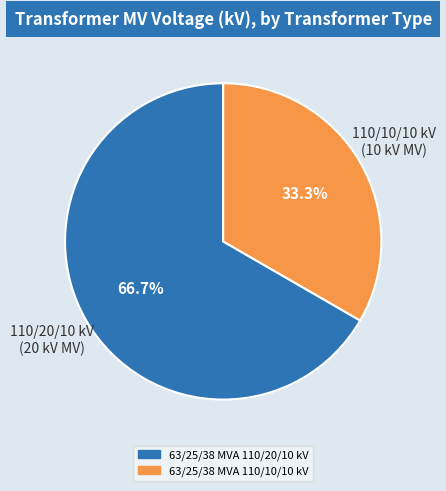

Do 63/25/38 MVA 110/20/10 kV and 63/25/38 MVA 110/10/10 kV together represent more than half of the pie?

Yes